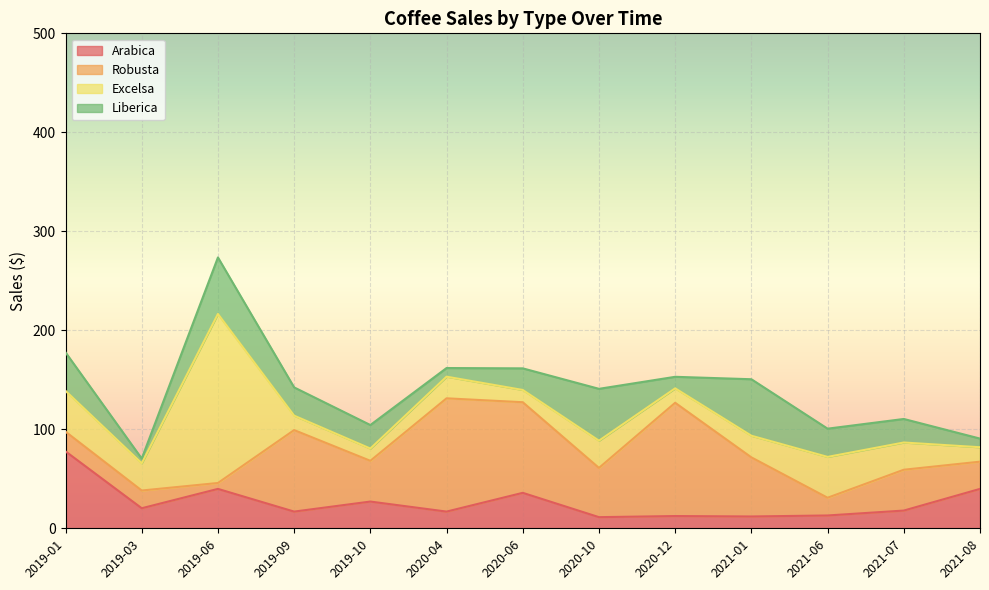

Where is the first local minimum for Excelsa?

2019-03